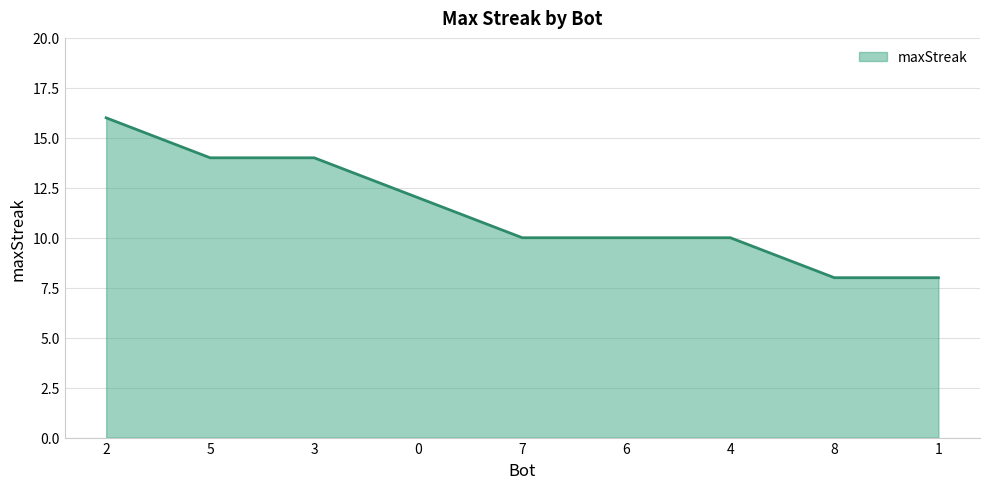

What is the difference between the values at 4 and 5?

4